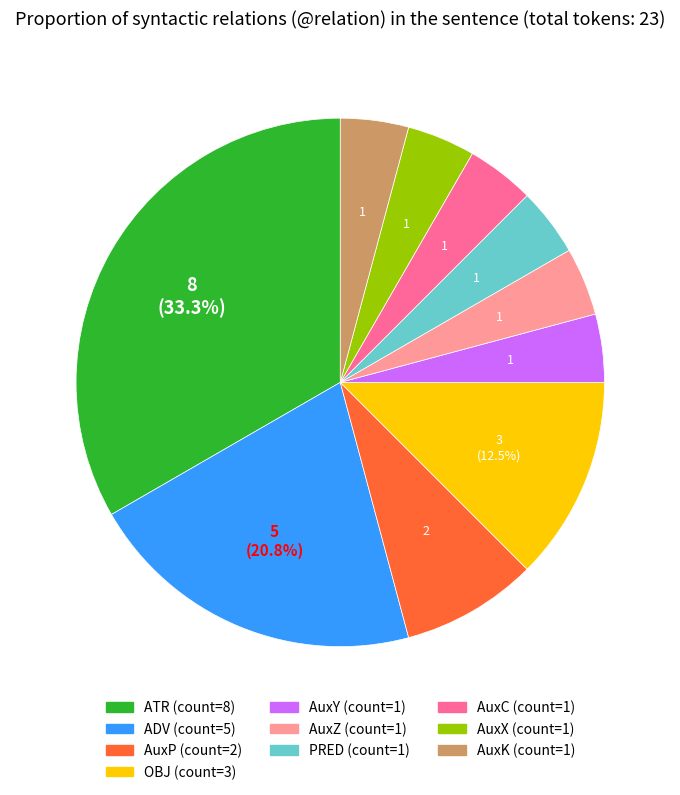

What is the largest slice in the pie chart?

ATR